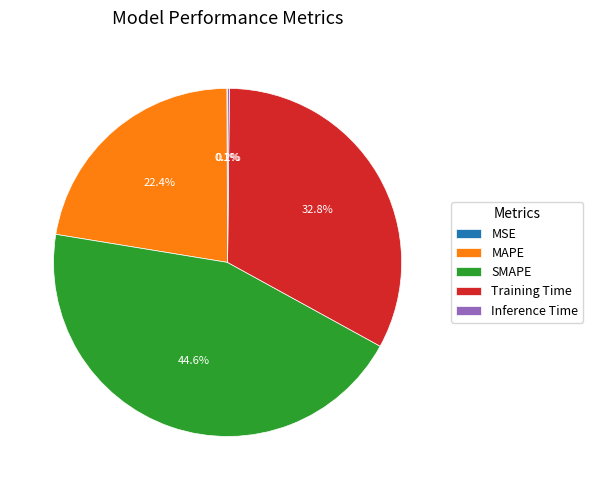

Is it true that Training Time is 40% of the pie?

False